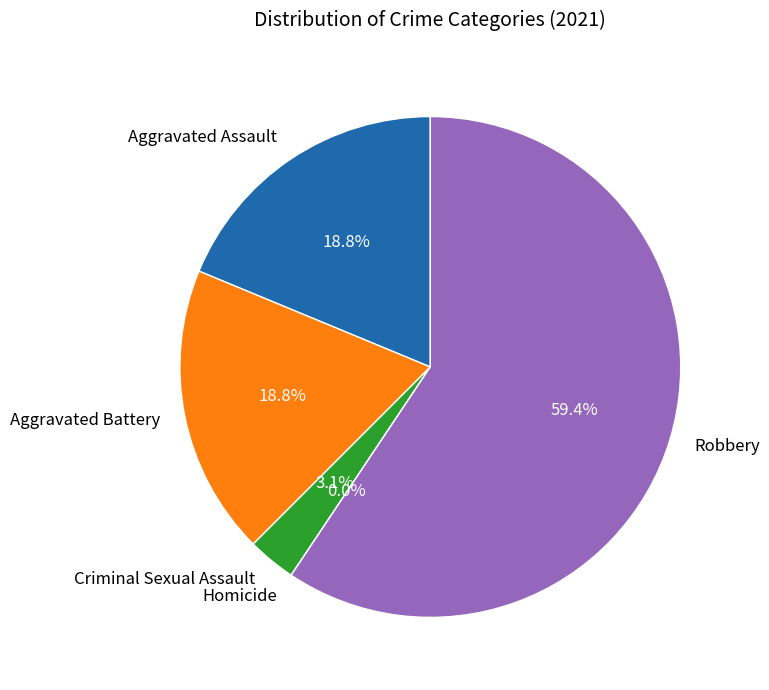

The Robbery slice represents 59% of the pie. True or false?

True